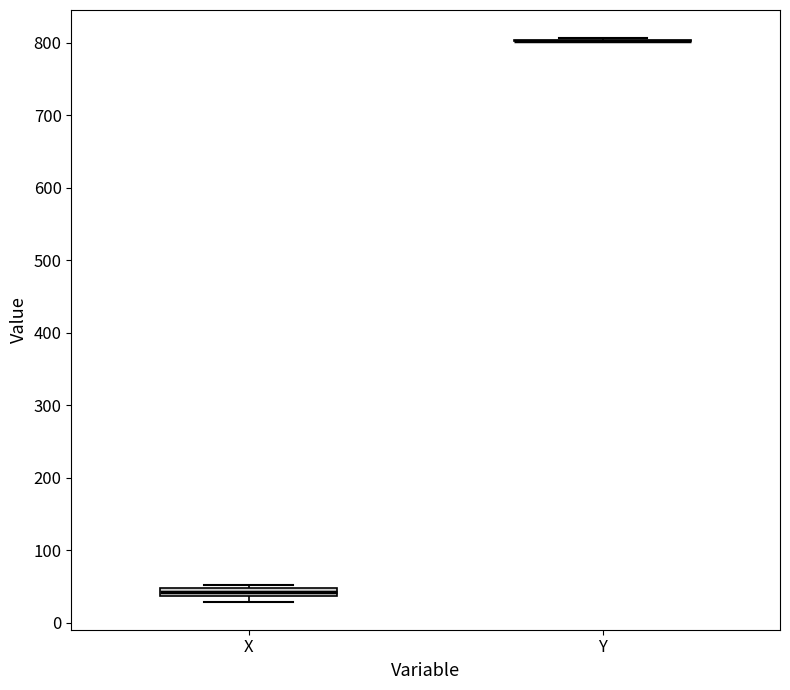

Comparing the boxes themselves (not the whiskers), which one is the tallest?

X